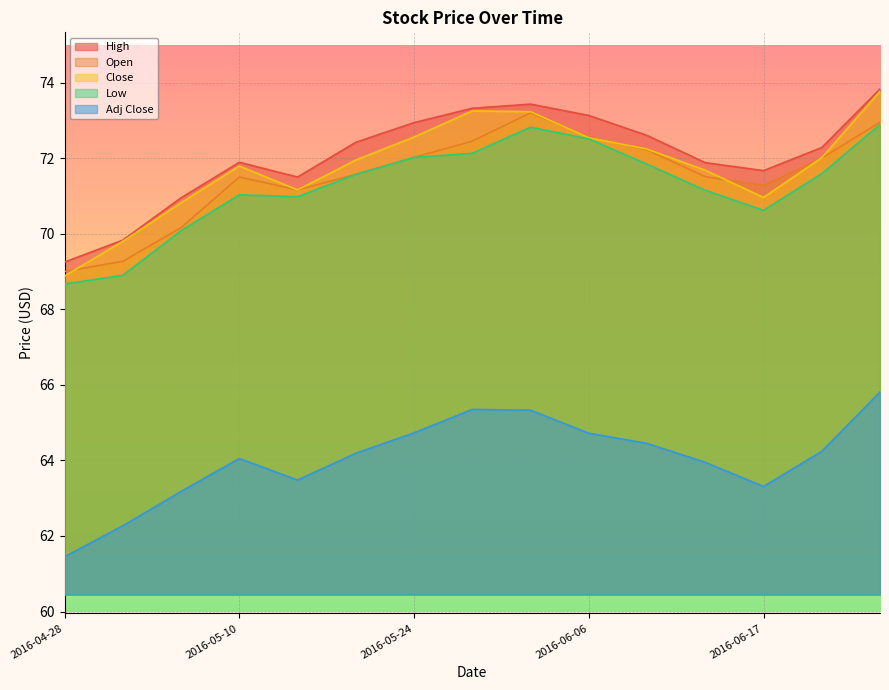

True or false: Open and Low intersect in this chart.

False